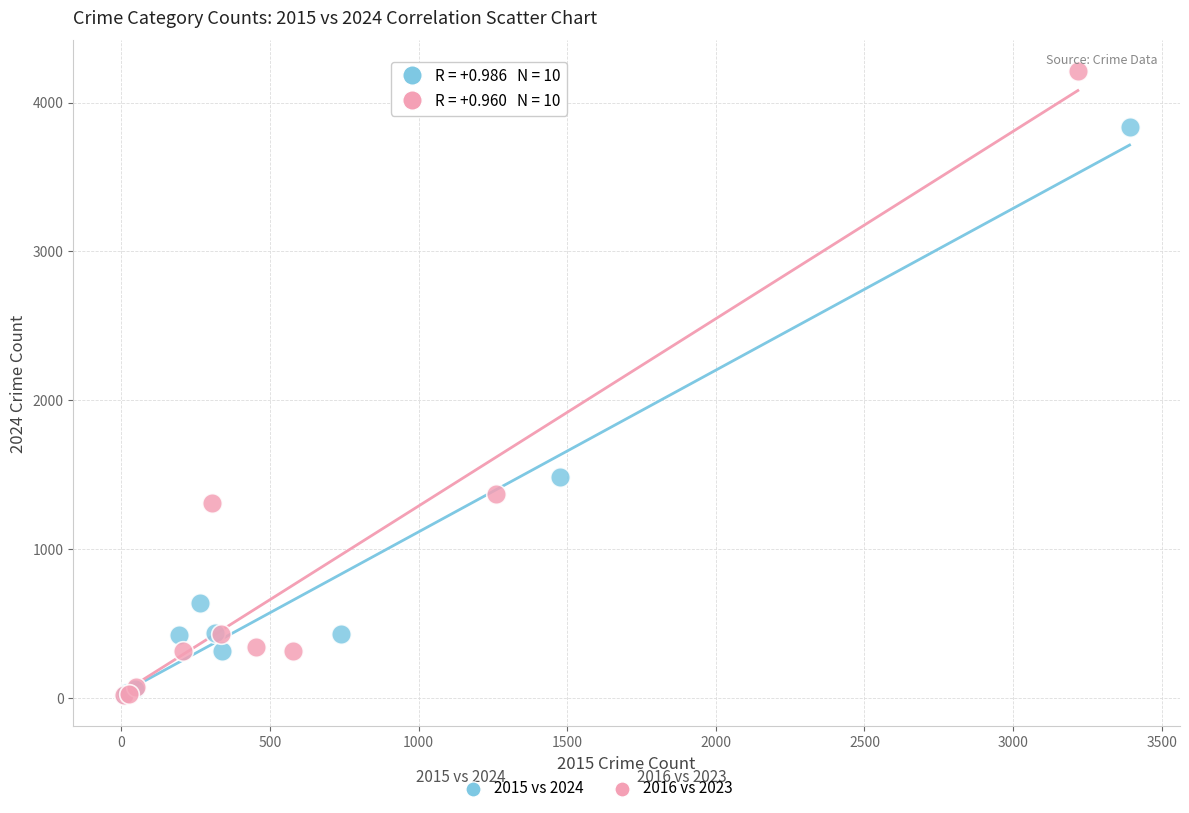

Which series has the widest spread of Y values?

2016 vs 2023